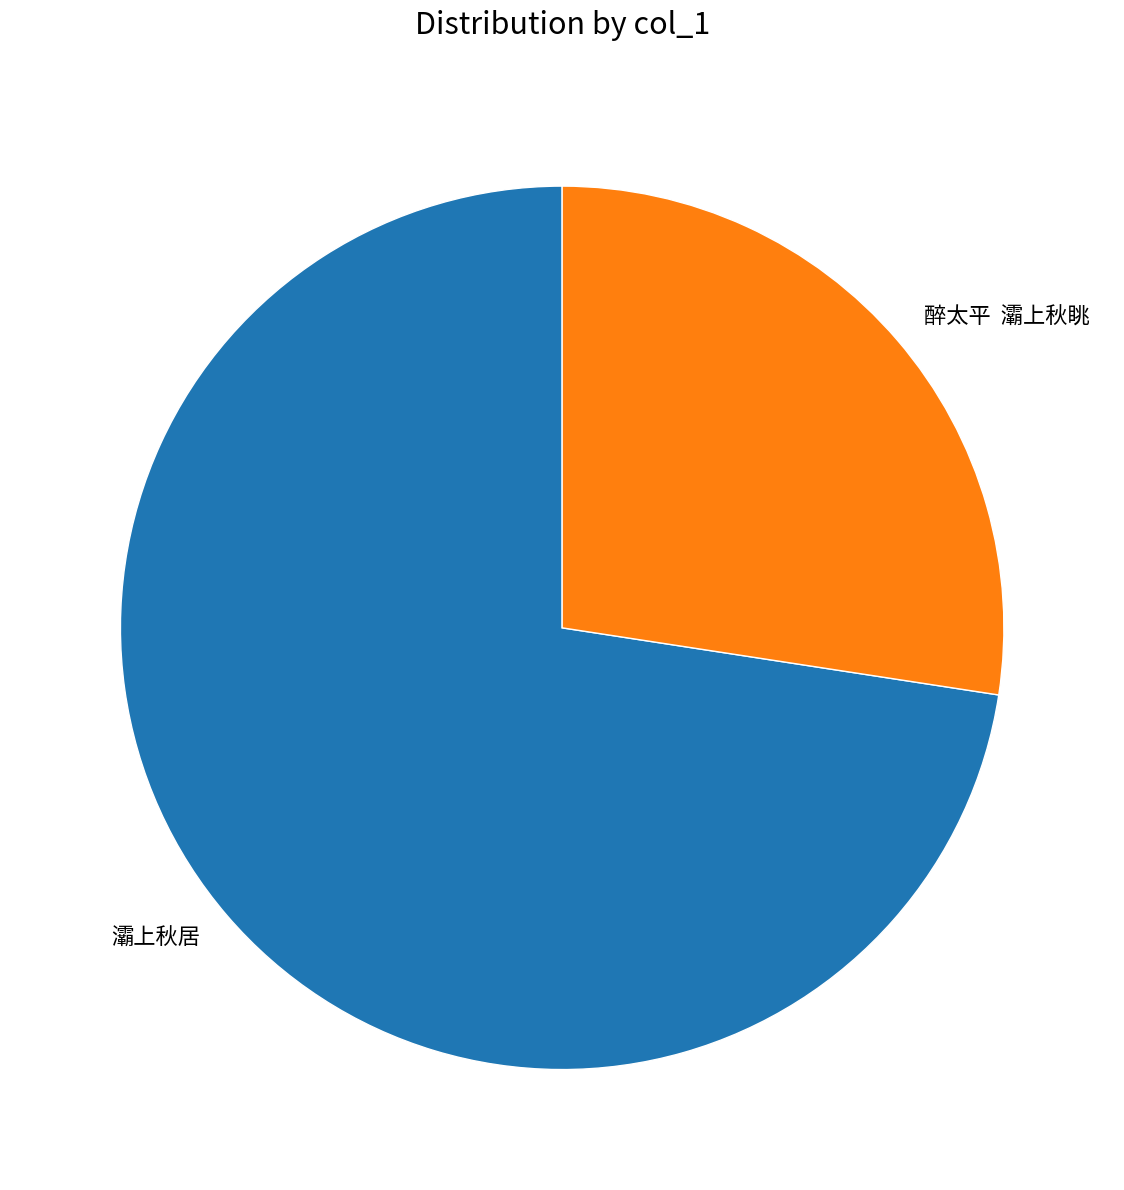

Which slice is the smallest?

醉太平 灞上秋眺